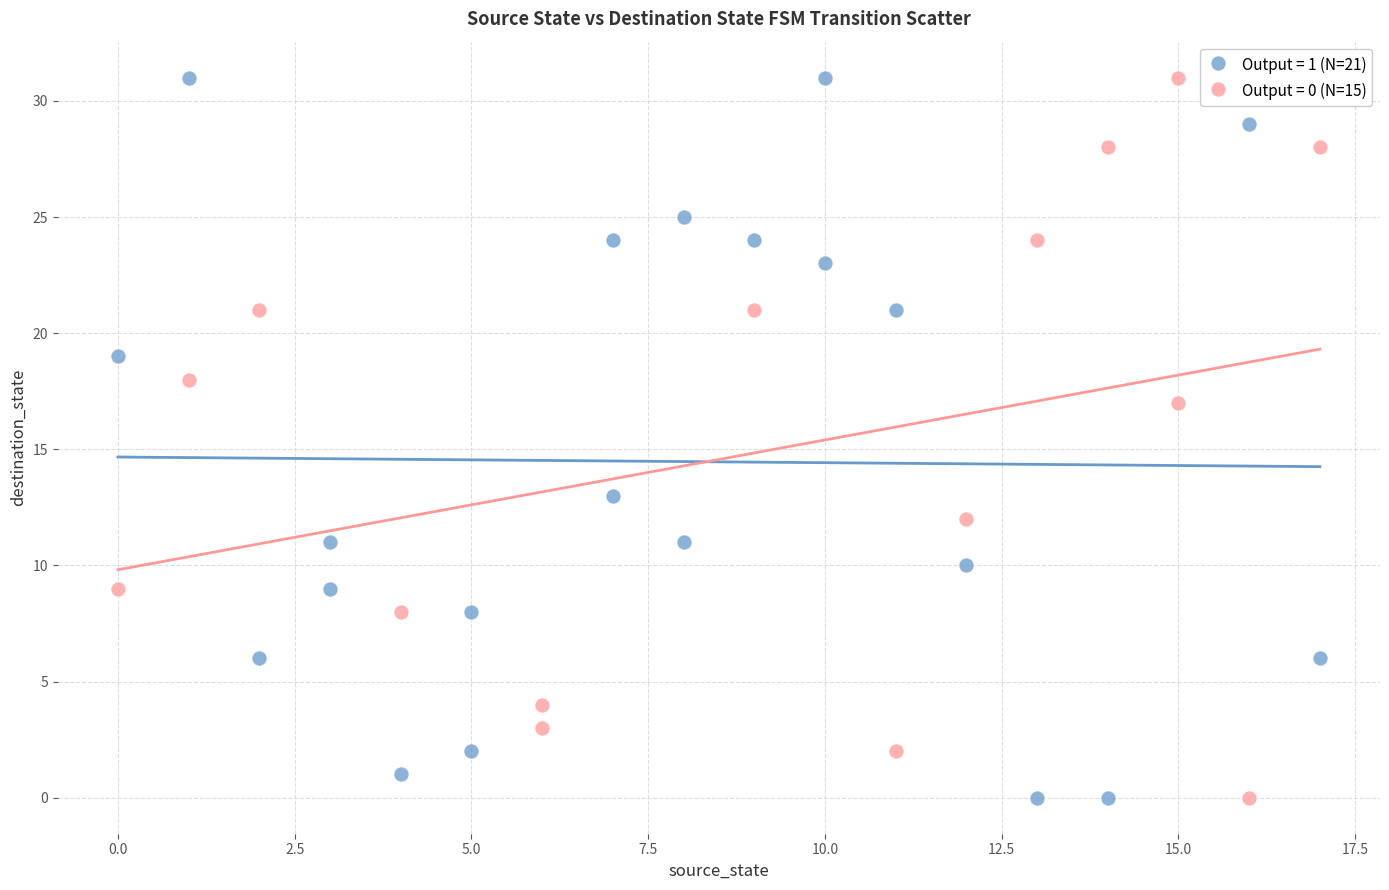

What are all the series names shown in the legend?

Output = 1 (N=21), Output = 0 (N=15)